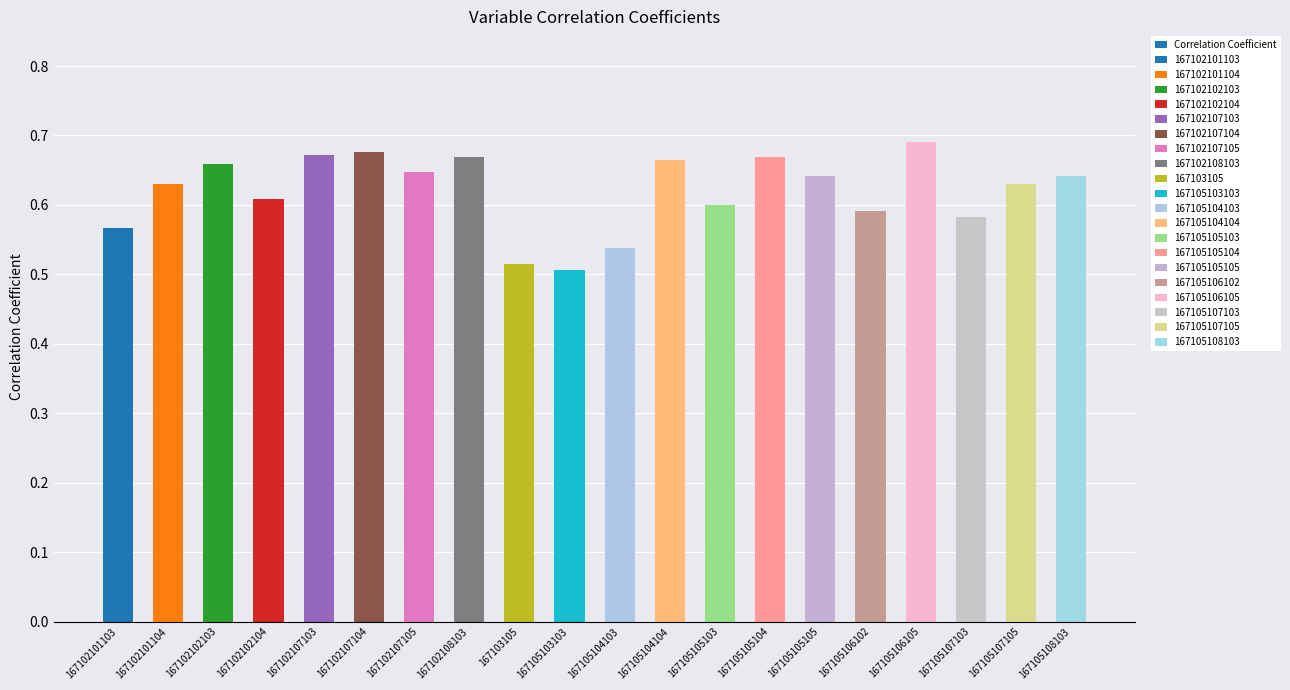

How many bars are there in total?

20